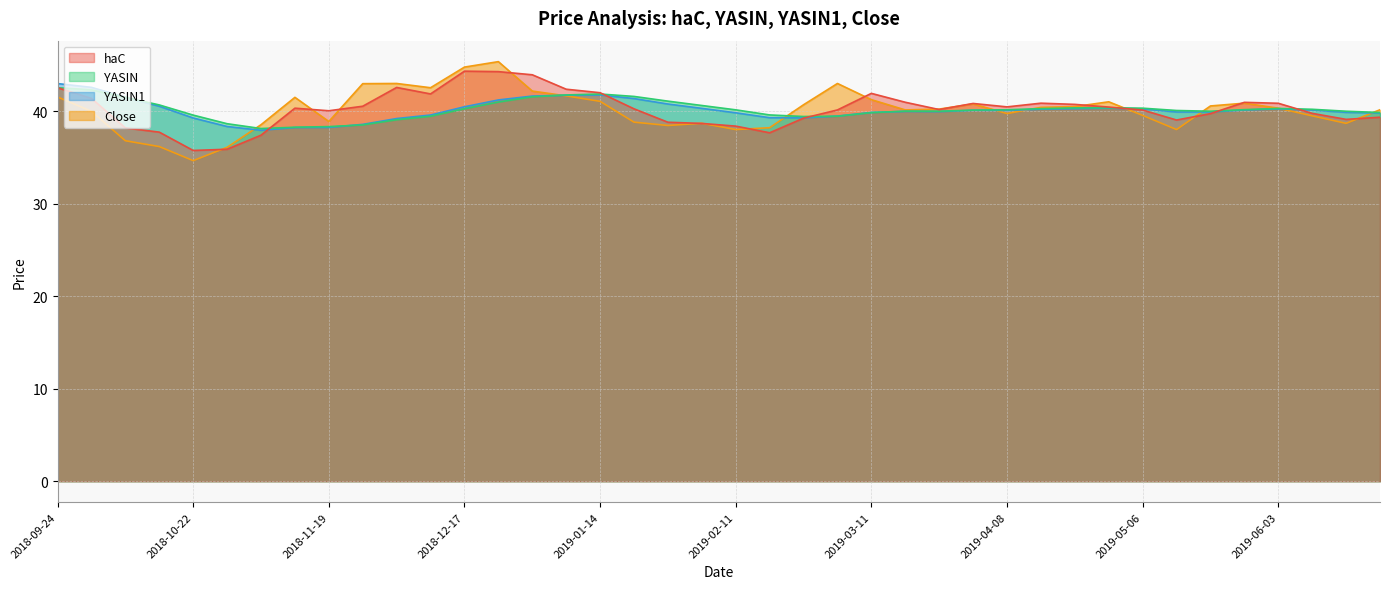

What is the label of the 39th point from the right?

2018-10-01